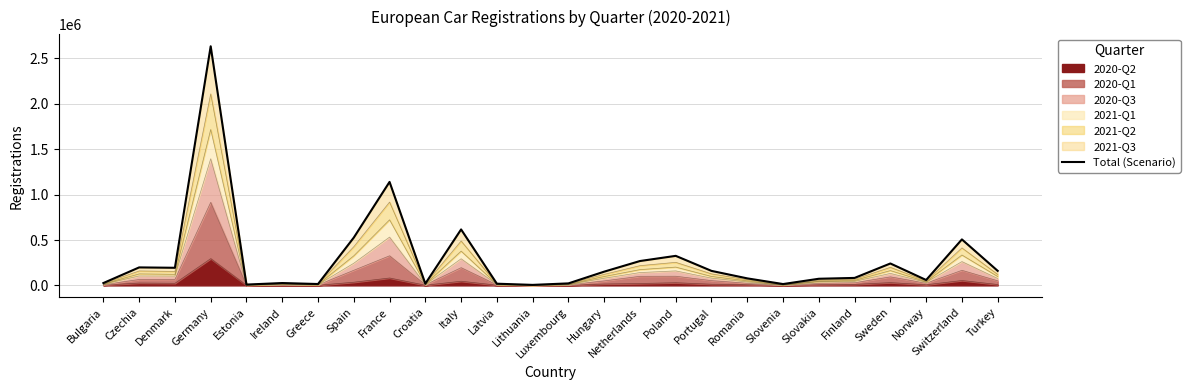

How many data points does each series have?

26